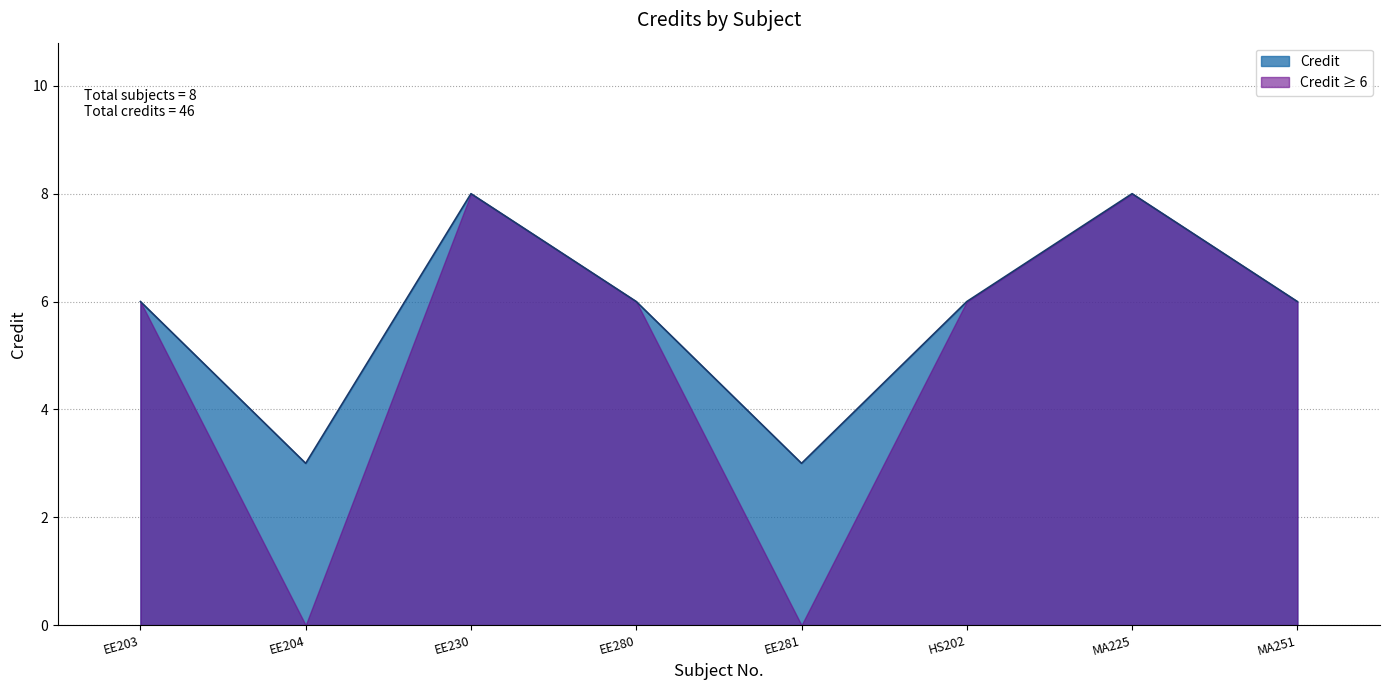

How many series are shown in this chart?

2